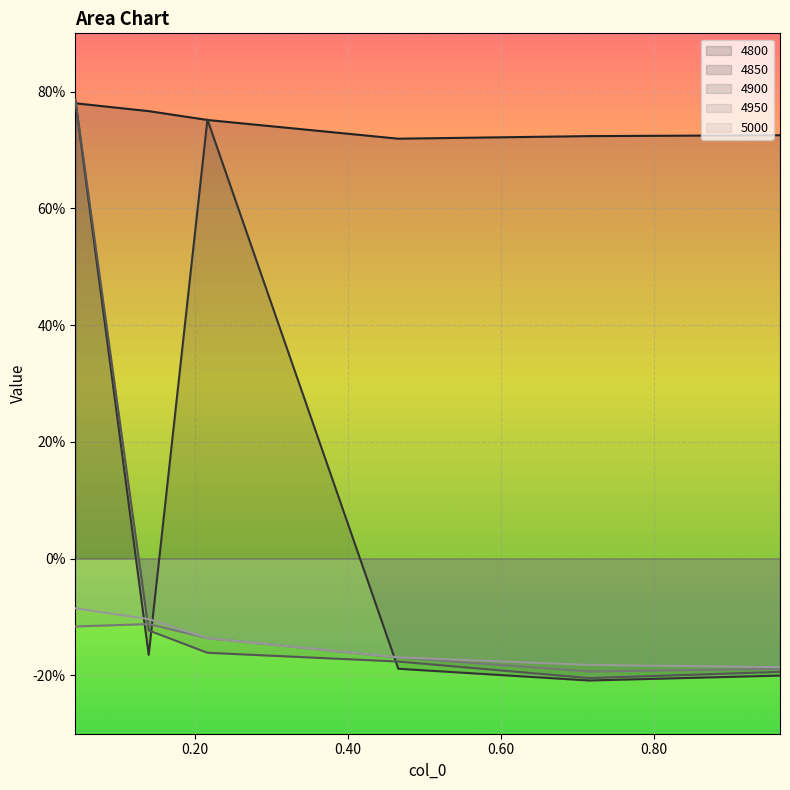

True or false: 4800 and 4950 intersect in this chart.

False